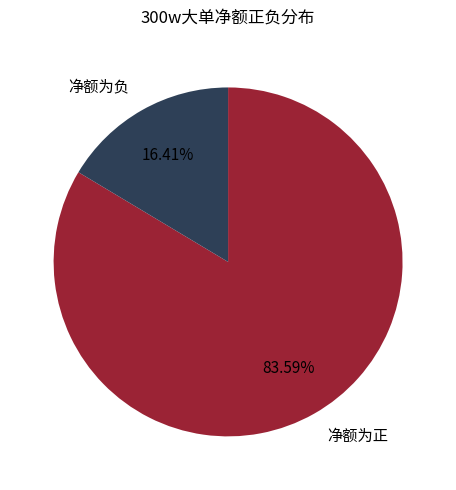

How many slices are in this pie chart?

2